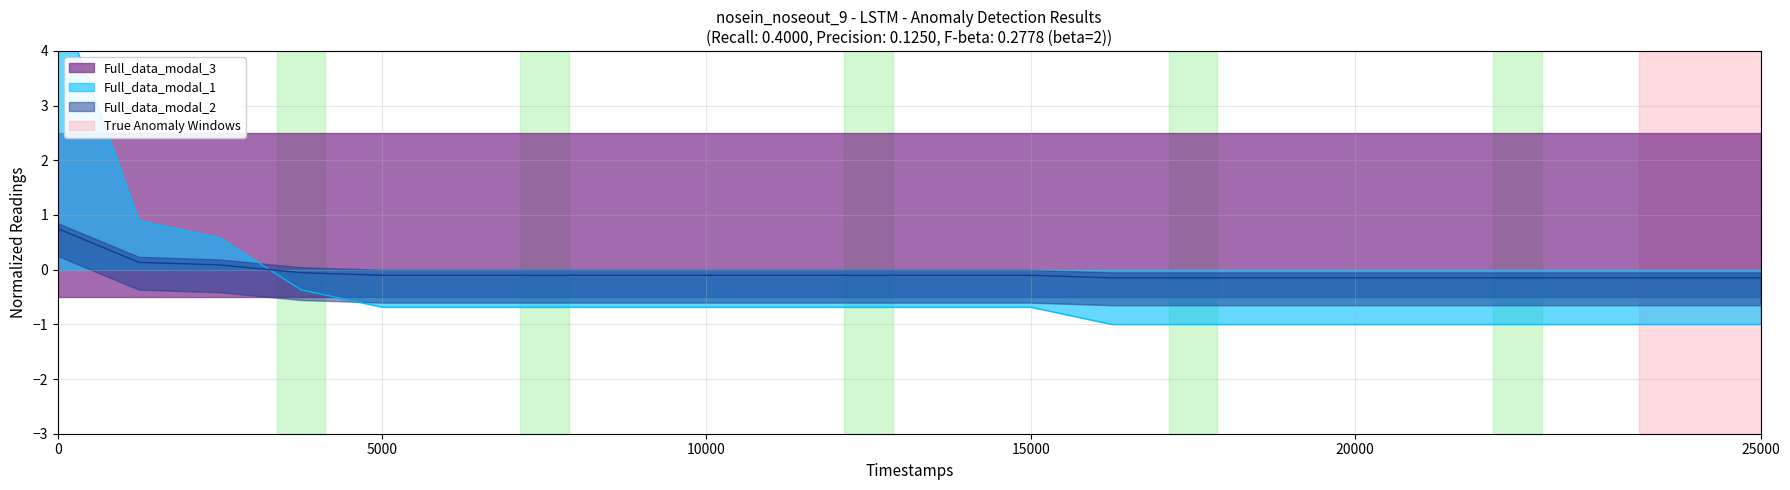

What is the sum of the frequency values at 278 and 279?

-2.0